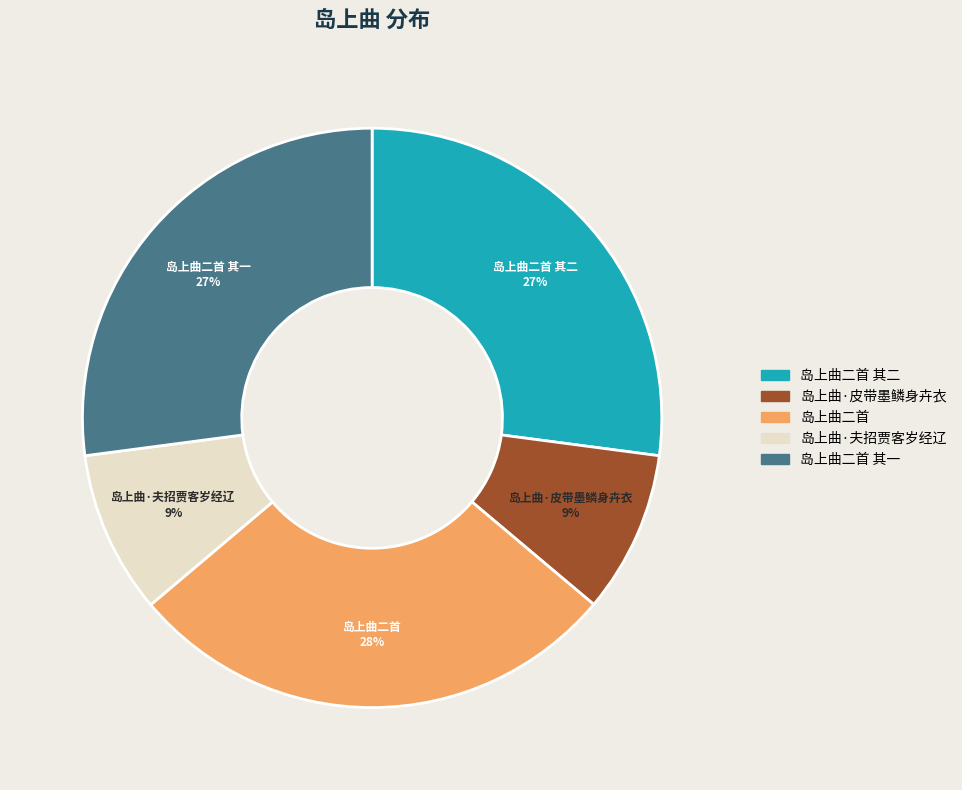

Is the sum of 岛上曲二首 and 岛上曲·夫招贾客岁经辽 greater than half?

No